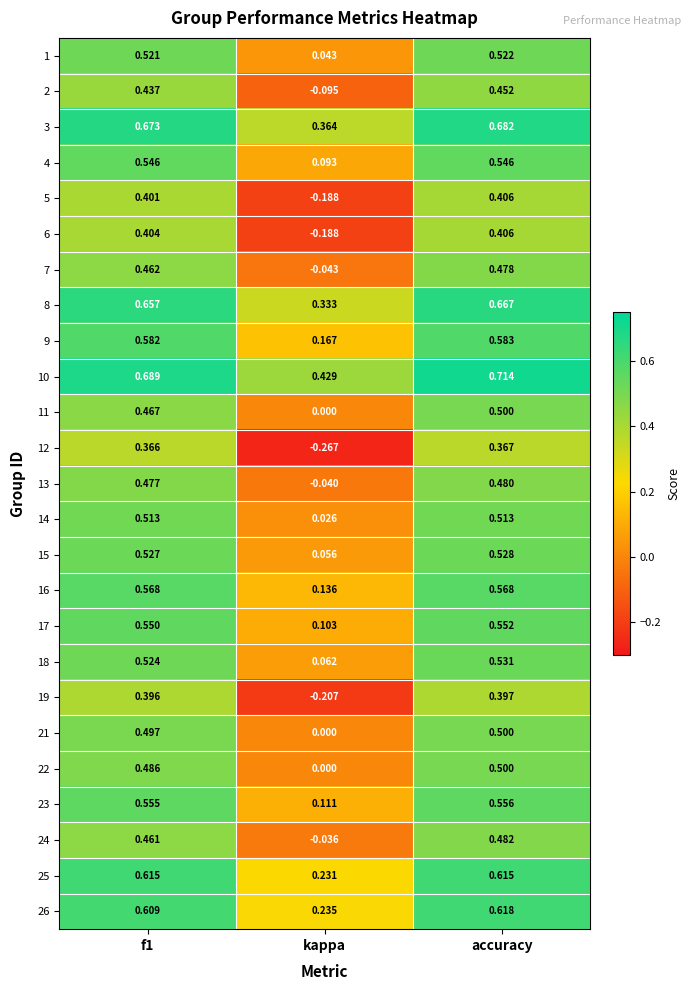

How many distinct data groups are displayed?

25